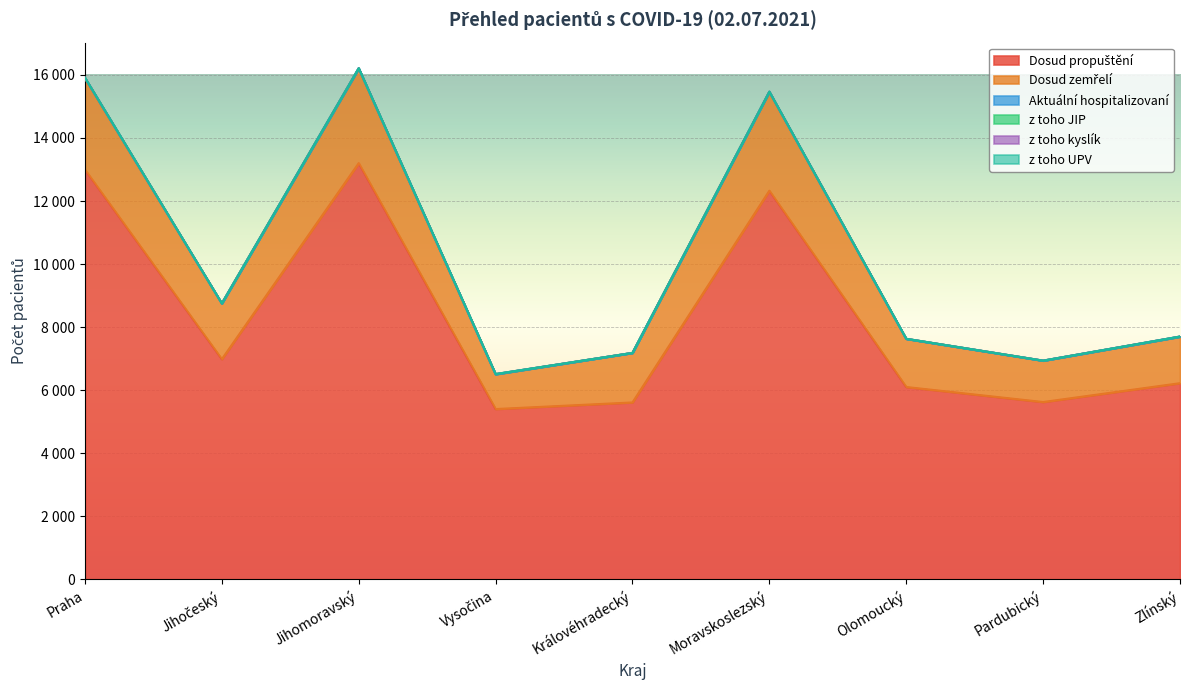

Is it true that z toho kyslík equals -1 at Královéhradecký?

False